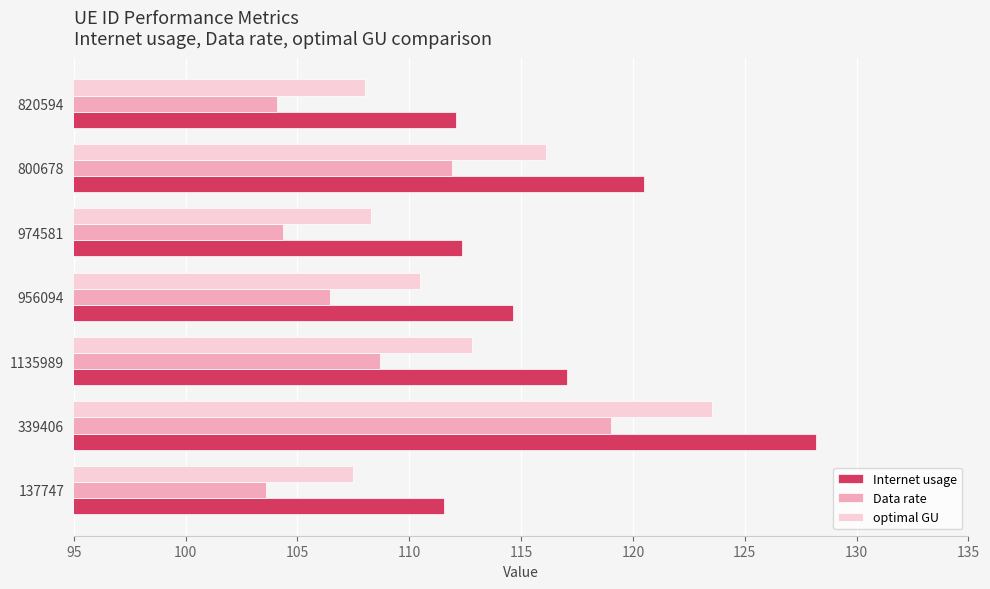

Which series has the largest range (max minus min)?

Internet usage